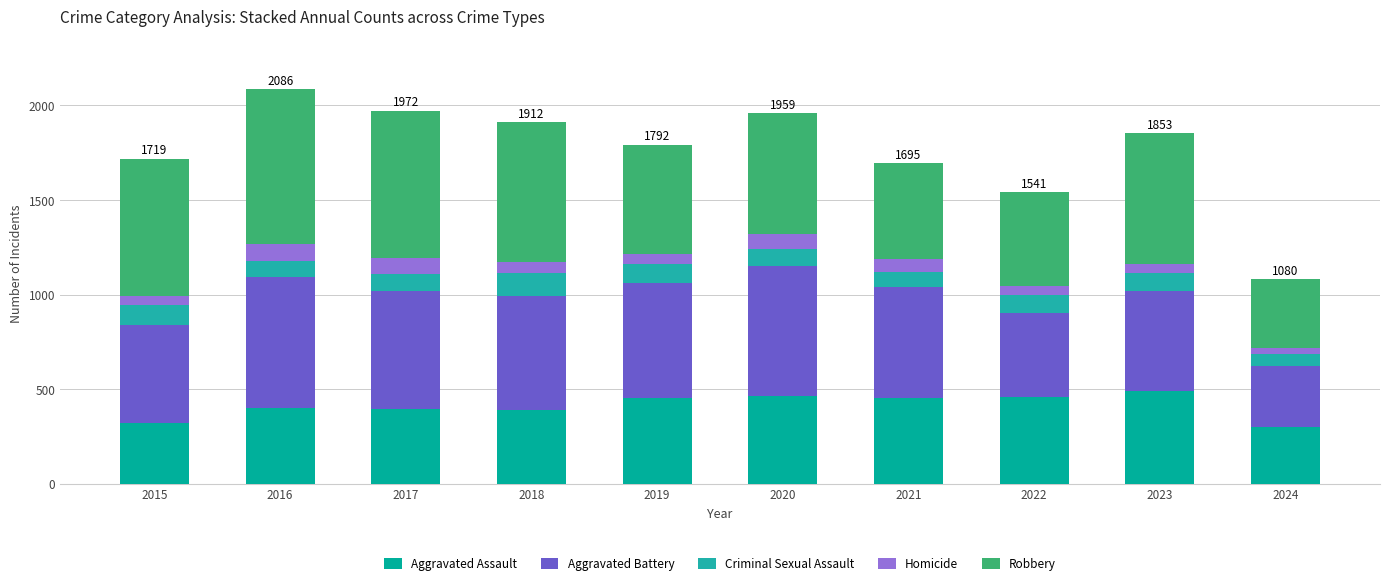

Count the number of data series in this chart.

5